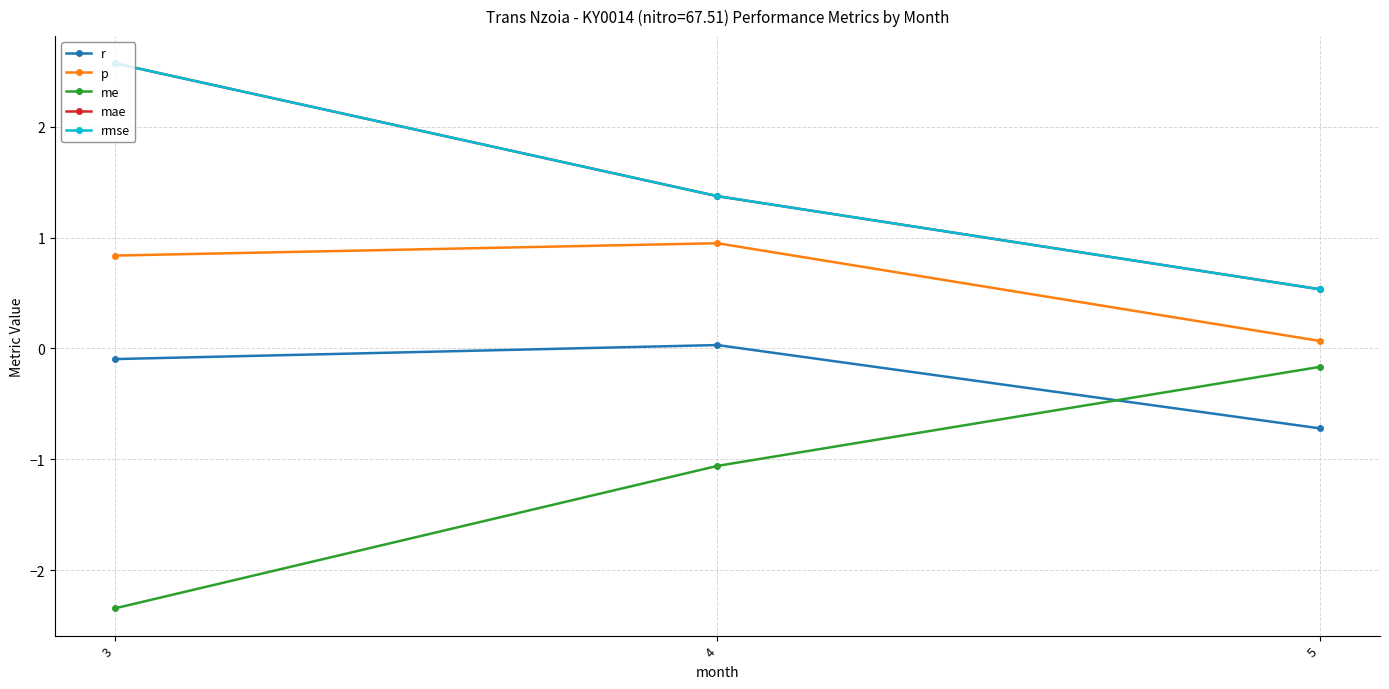

What is the sum of the me values at 3 and 5?

-2.5